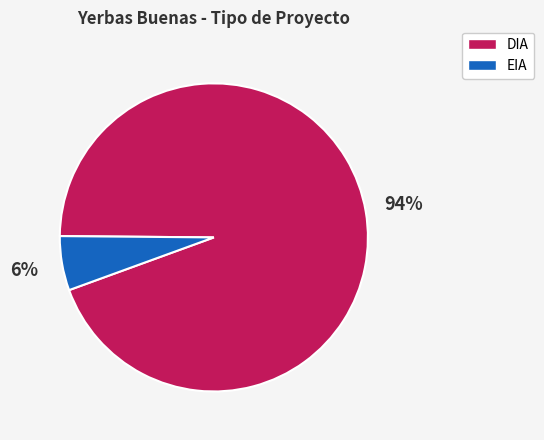

What is the smallest slice in the pie chart?

EIA